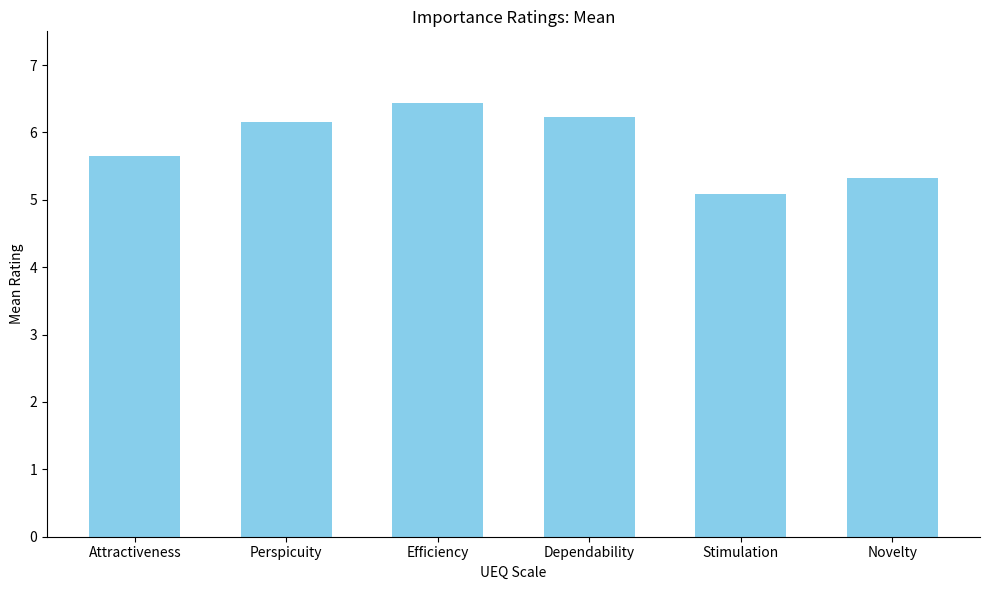

Between Novelty and Dependability, which is larger?

Dependability